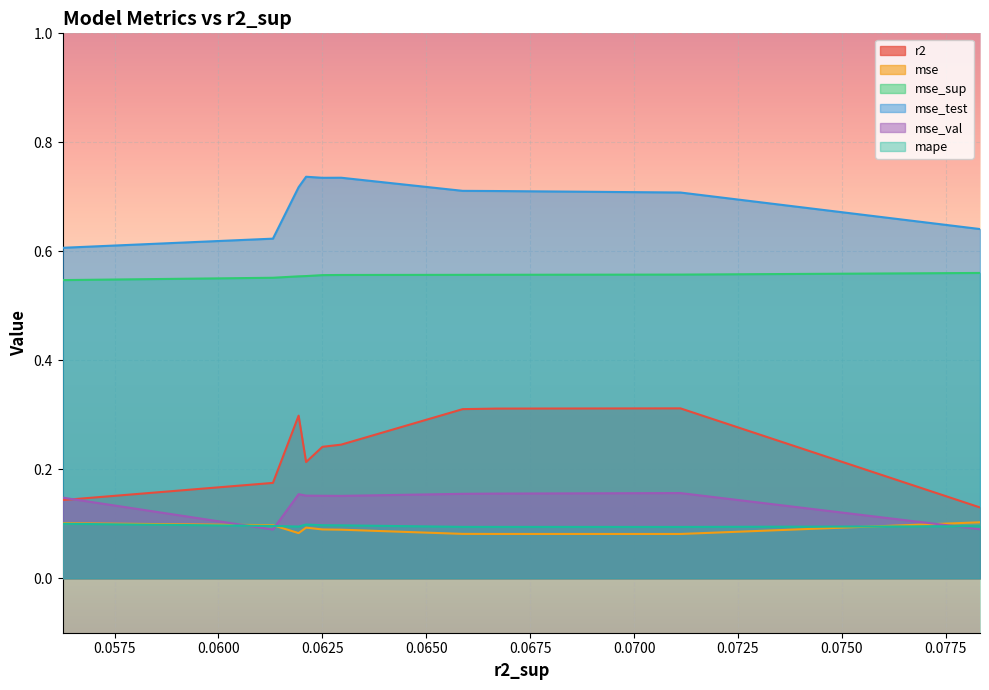

How many lines are shown in the chart?

6